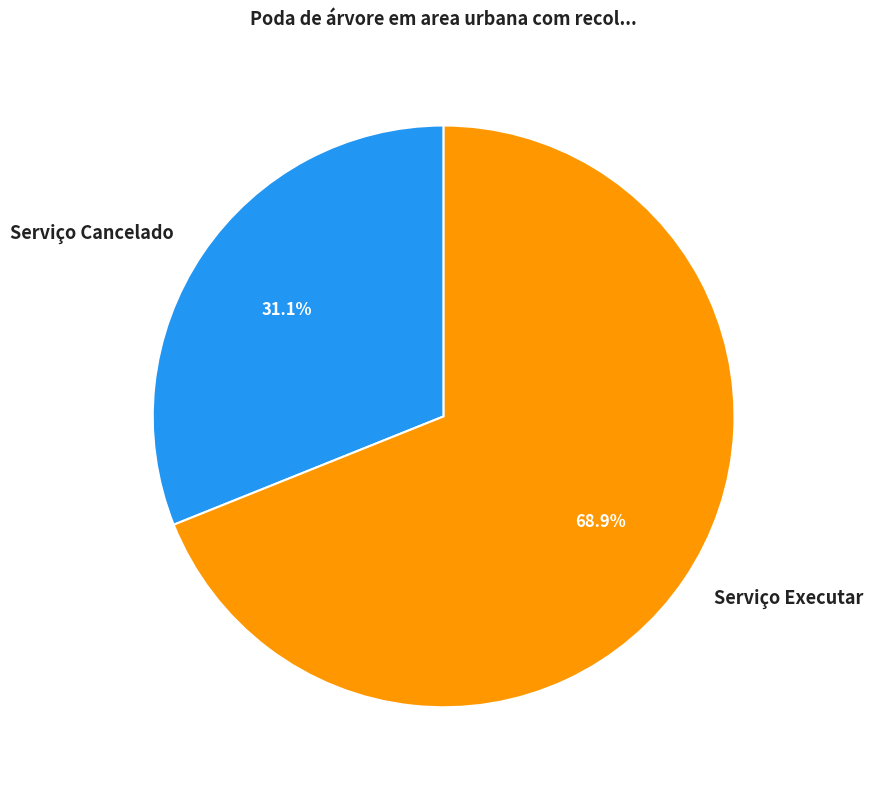

What is the smallest slice in the pie chart?

Serviço Cancelado